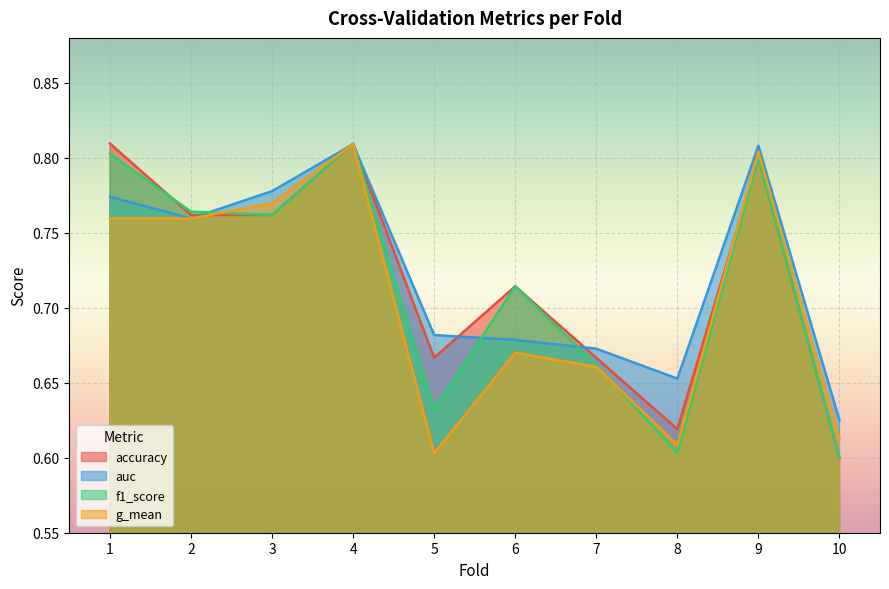

Reading left to right, extract all data points from this chart.

accuracy: 0.8	0.8	0.8	0.8	0.7	0.7	0.7	0.6	0.8	0.6
auc: 0.8	0.8	0.8	0.8	0.7	0.7	0.7	0.7	0.8	0.6
f1_score: 0.8	0.8	0.8	0.8	0.6	0.7	0.7	0.6	0.8	0.6
g_mean: 0.8	0.8	0.8	0.8	0.6	0.7	0.7	0.6	0.8	0.6